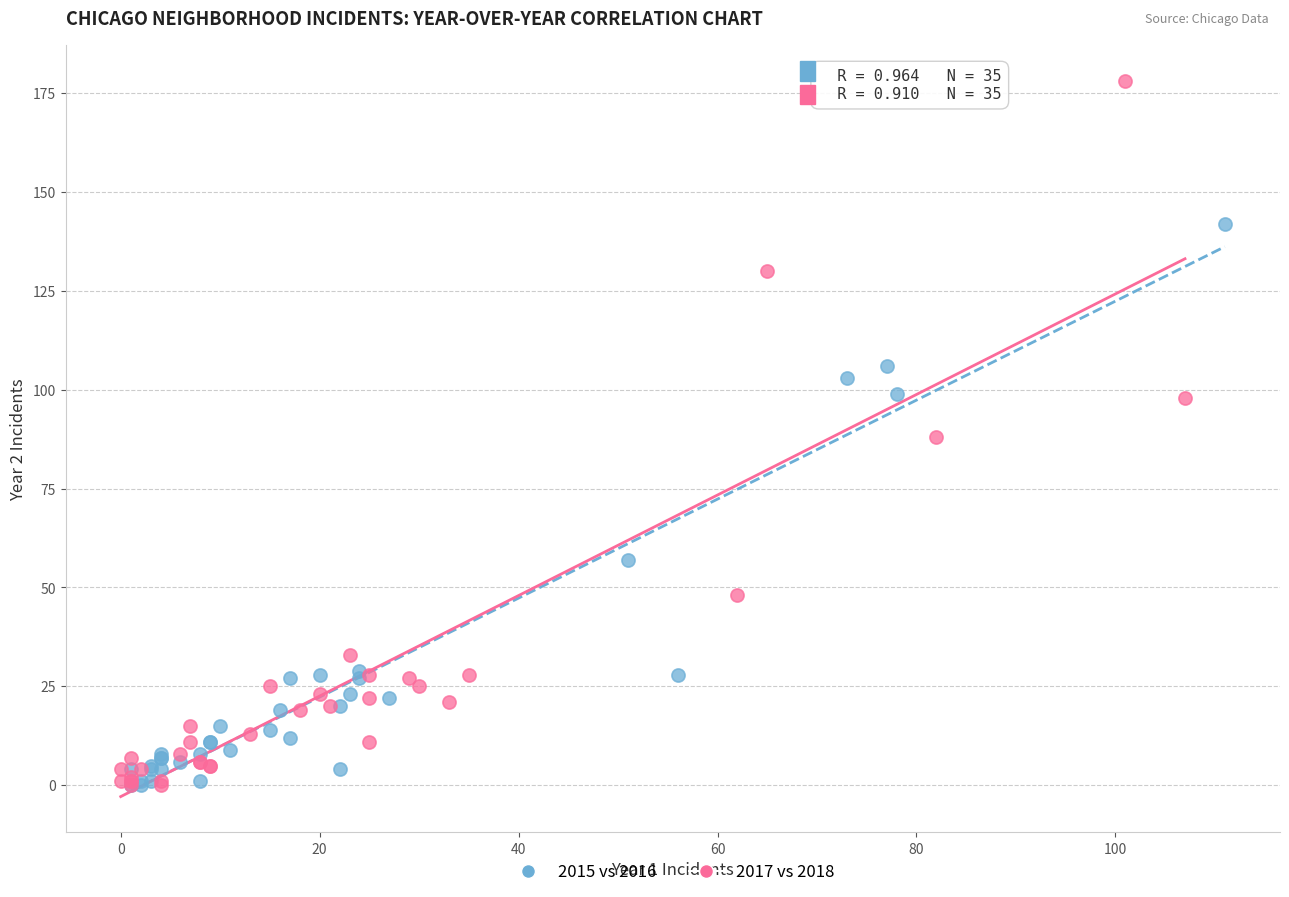

What are all the series names shown in the legend?

2015 vs 2016, 2017 vs 2018